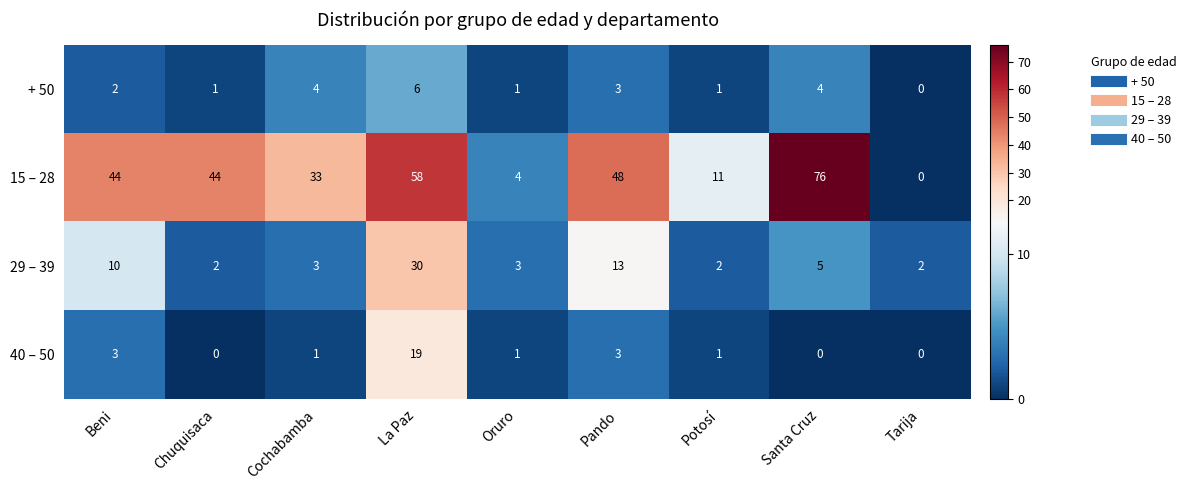

Which category has the highest value in the + 50 series?

La Paz